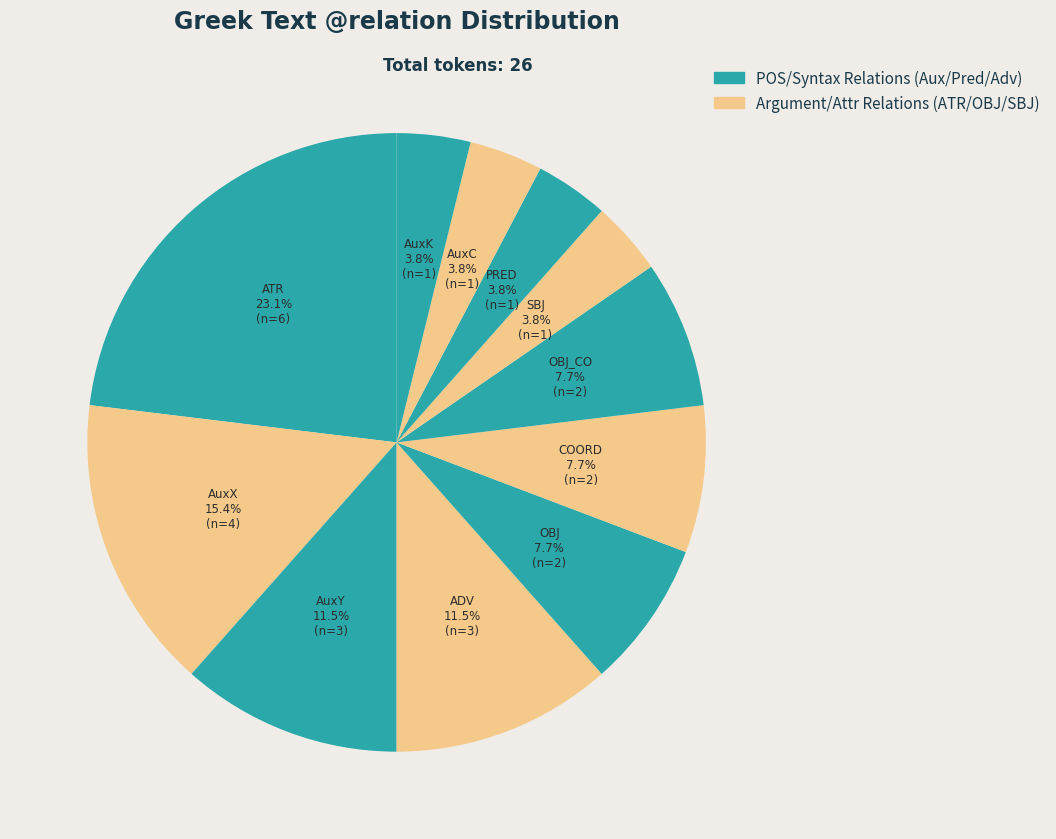

Is there any slice that represents more than half of the pie?

No